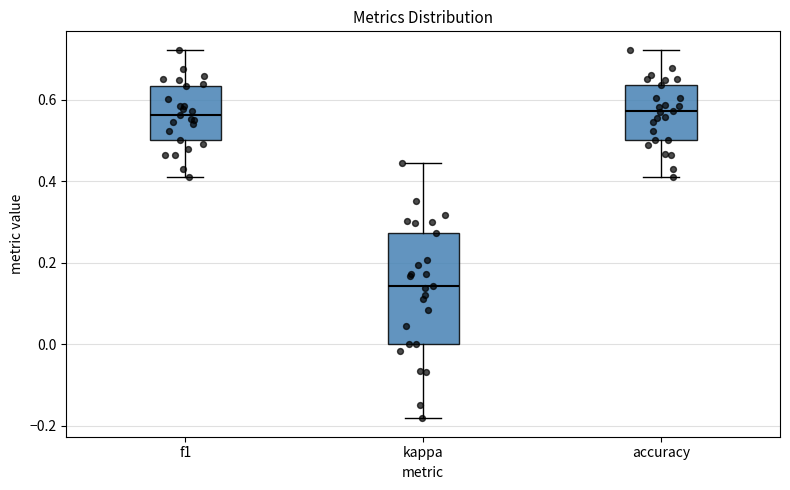

Reading left to right, read every box against the y-axis: the position of its median line, the range the box covers, and the ends of its whiskers. The values are not printed on the chart, so give them approximately, as read against the axis.

f1: median 0.56, box 0.50 to 0.64, whiskers 0.40 to 0.72
kappa: median 0.14, box 0.00 to 0.28, whiskers -0.18 to 0.44
accuracy: median 0.58, box 0.50 to 0.64, whiskers 0.40 to 0.72